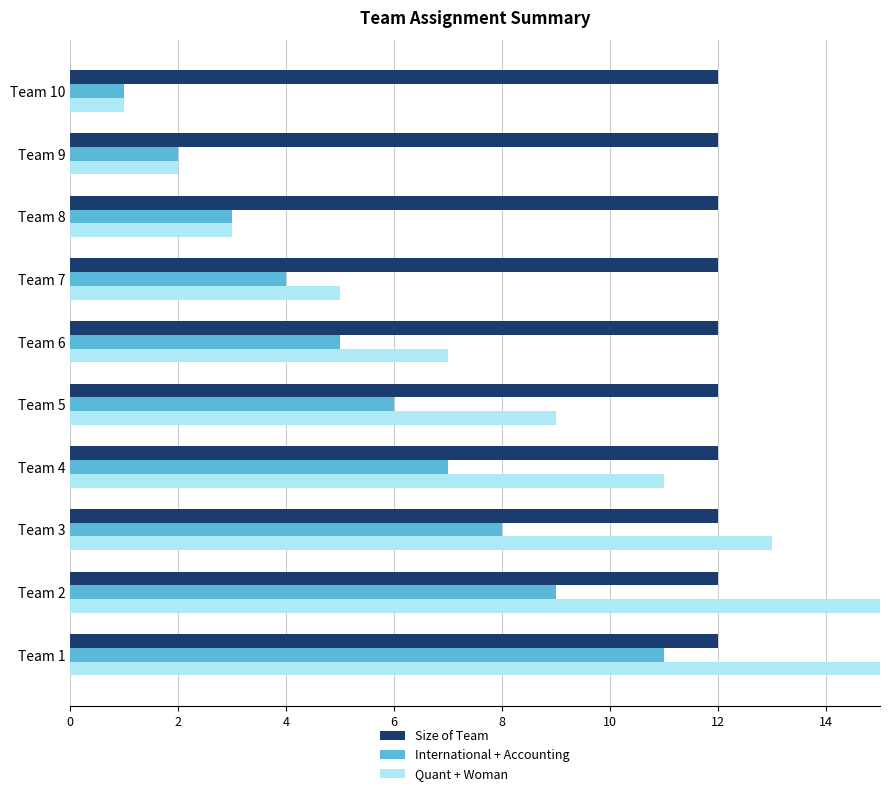

What is the value of the Quant + Woman bar at the 2nd from the left?

15.0